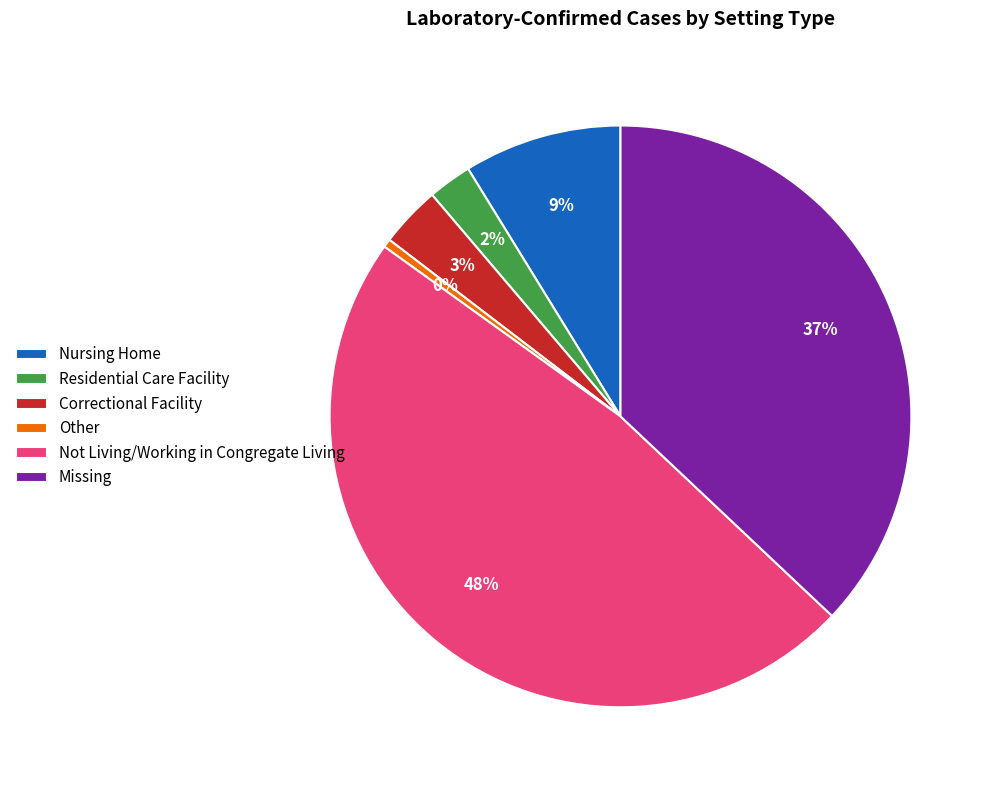

Between Not Living/Working in Congregate Living and Other, which is larger?

Not Living/Working in Congregate Living